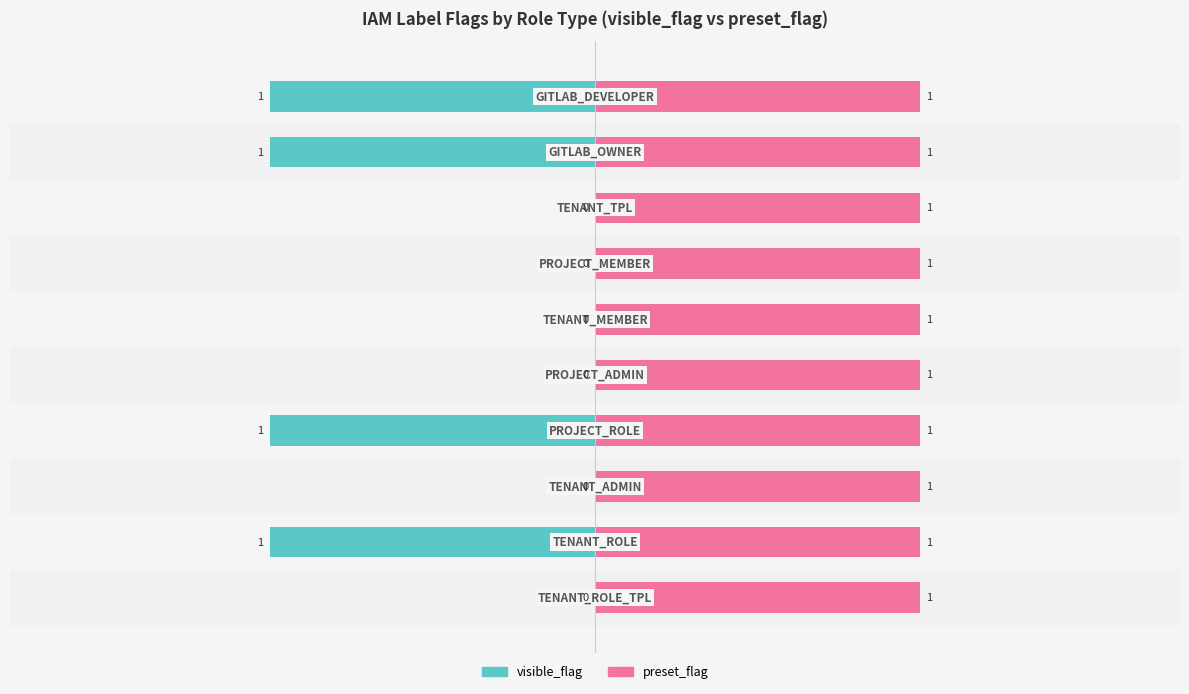

How many bars are there in each group?

2